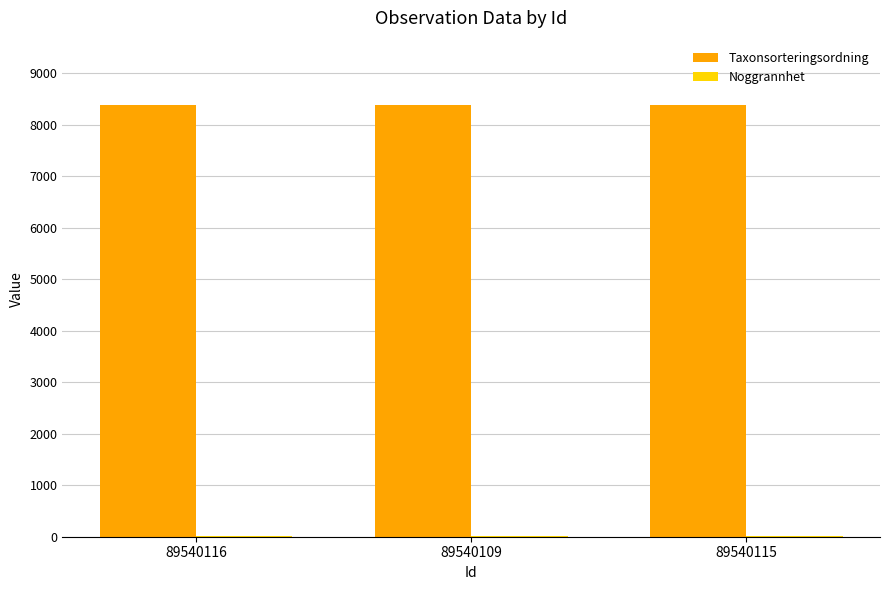

Which series has the largest total across all categories?

Taxonsorteringsordning